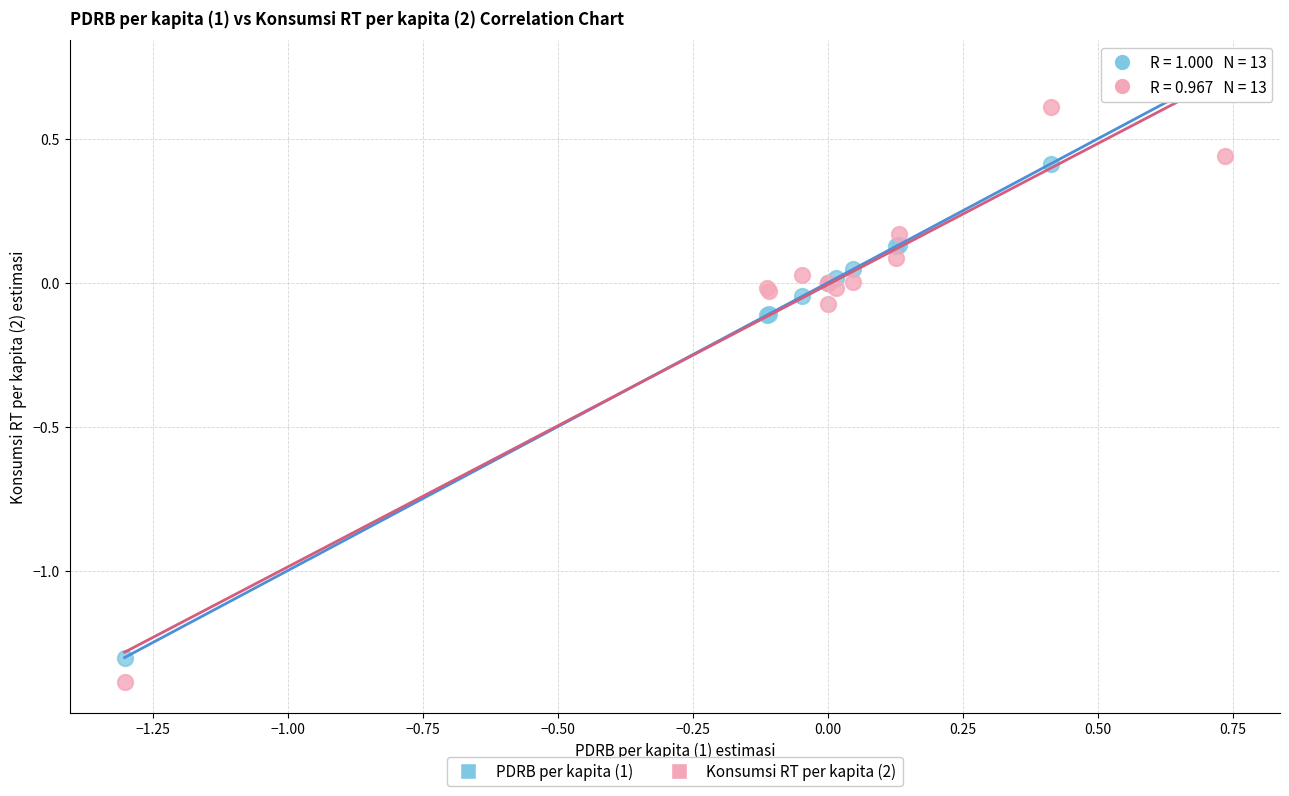

Which series contains the highest Y value?

PDRB per kapita (1)